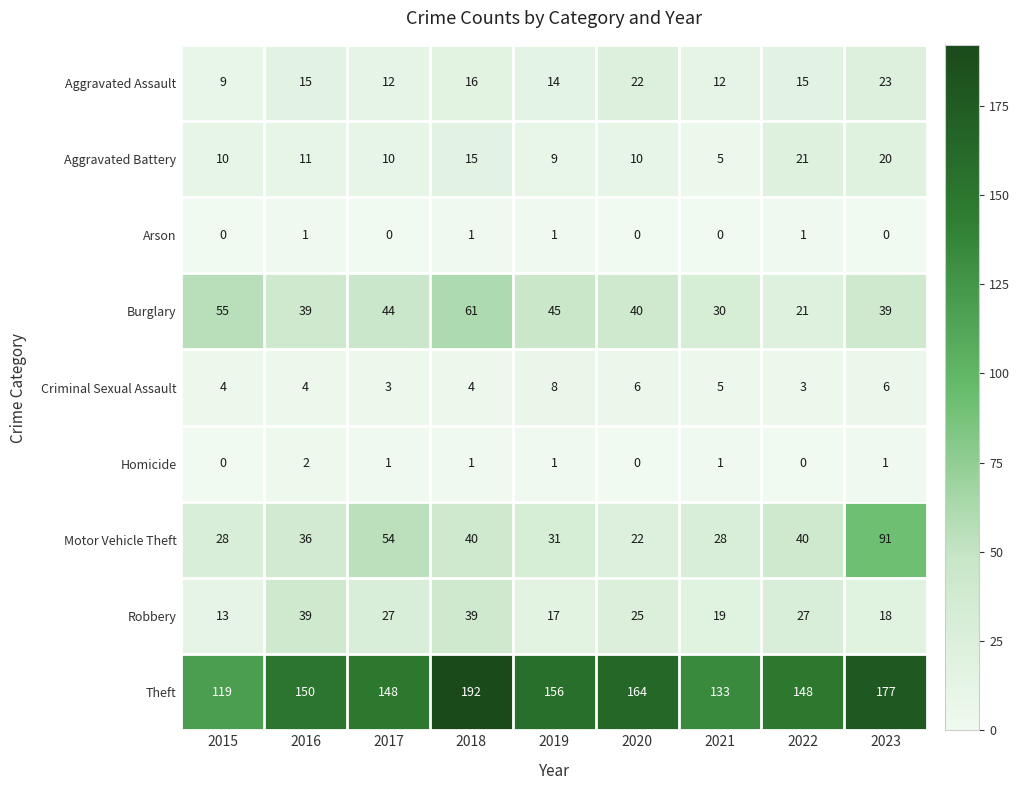

What is the average value of the Robbery series?

25